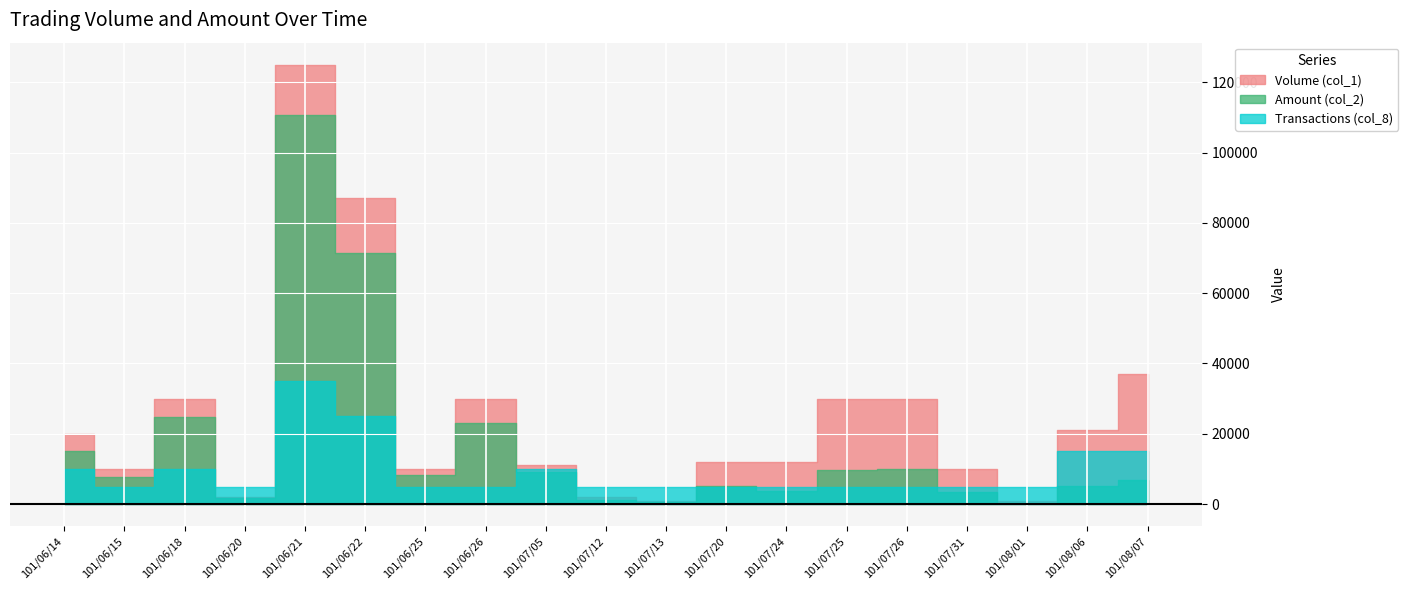

What is the difference between the maximum and minimum values in the Volume (col_1) series?

124000